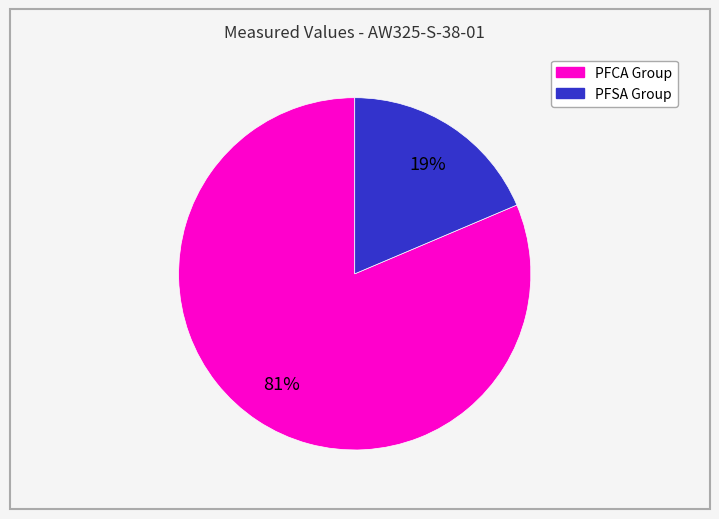

To the nearest percent, what is the average slice percentage?

50%